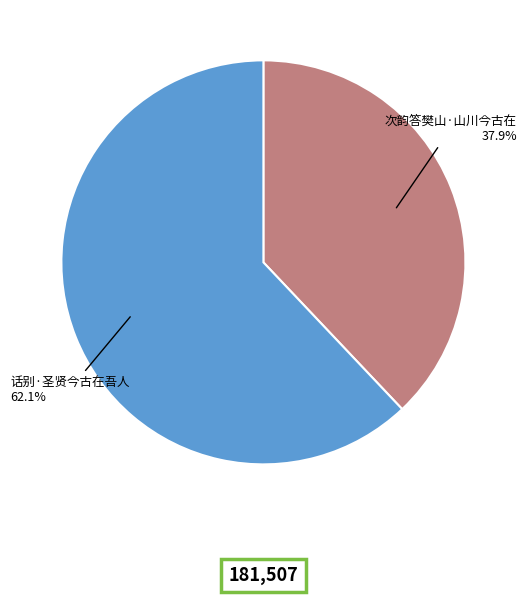

Is there any slice that represents more than half of the pie?

Yes